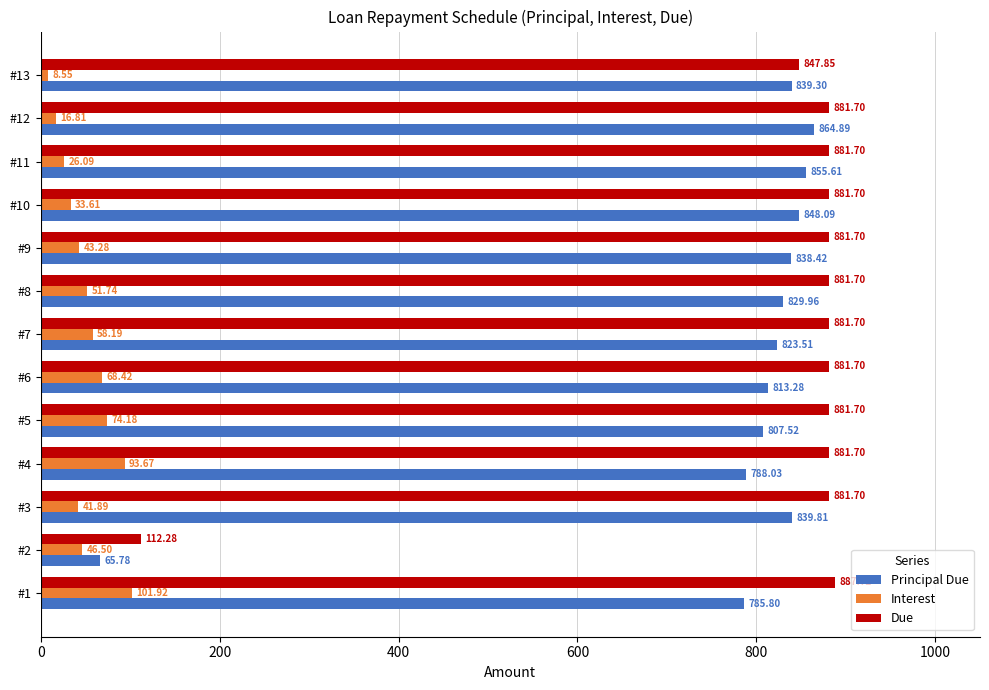

Which series has the largest total across all categories?

Due